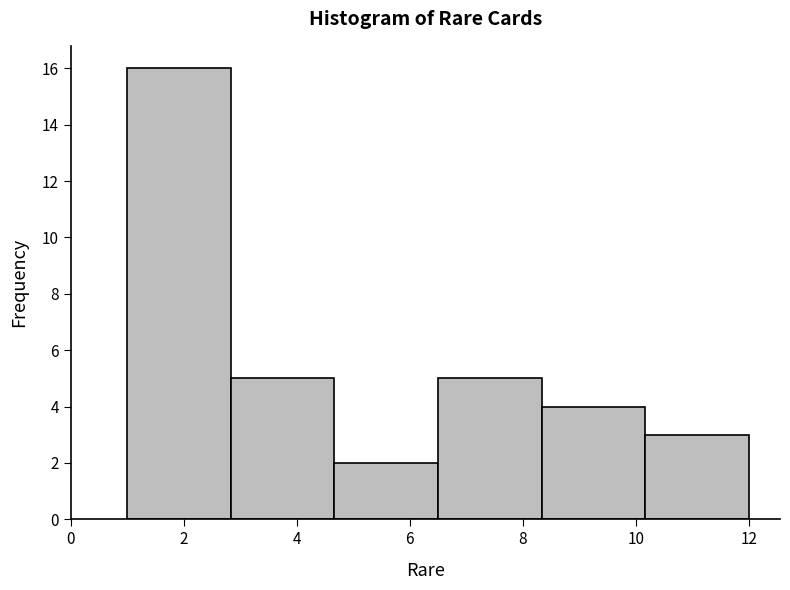

Which range on the x-axis has the tallest bar?

1.0 to 2.8